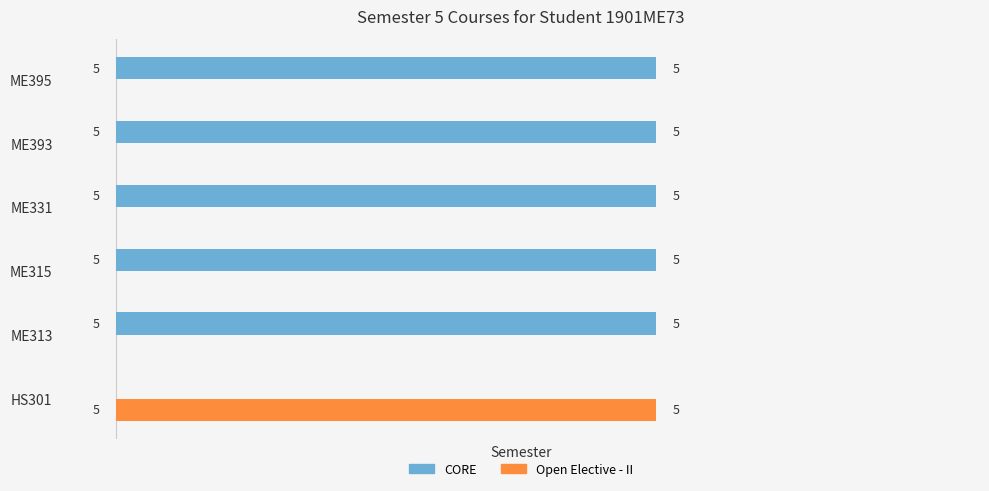

Which series has the largest total across all categories?

CORE